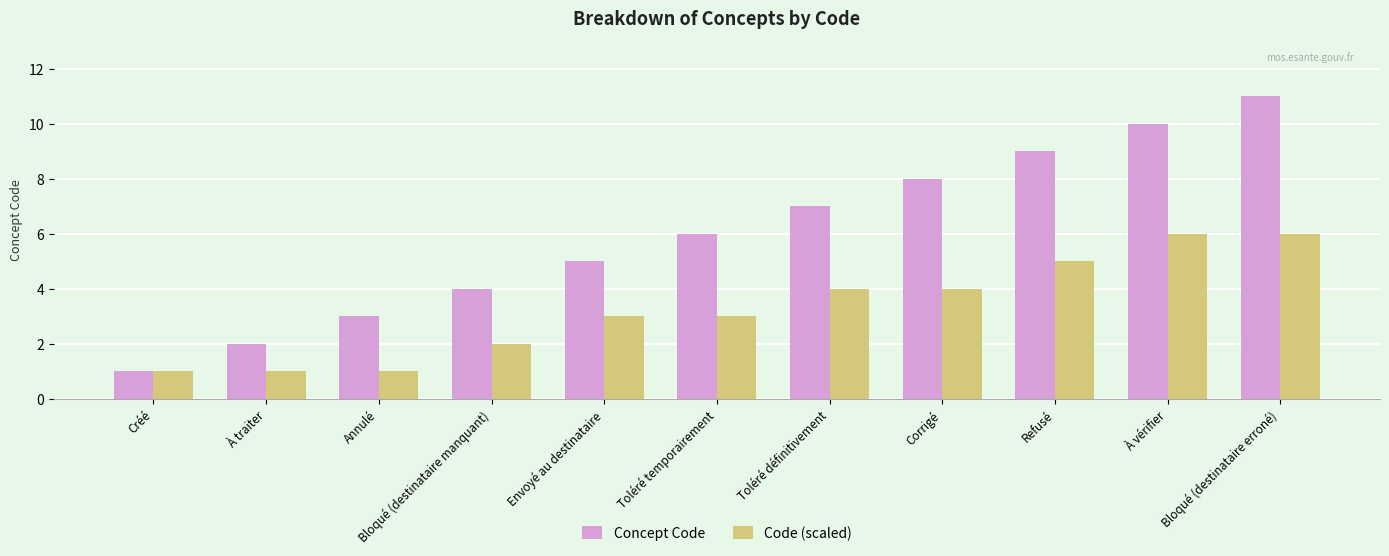

Reading left to right, extract all data points from this chart.

Concept Code: 1	2	3	4	5	6	7	8	9	10	11
Code (scaled): 1	1	1	2	3	3	4	4	5	6	6